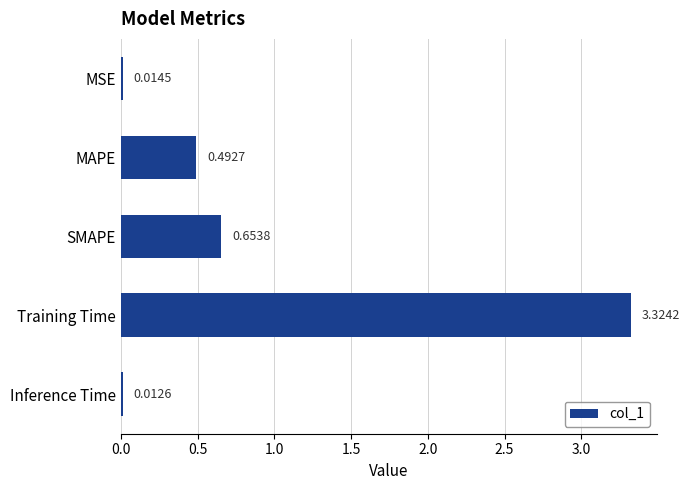

Which category has the lowest value across all series?

Inference Time